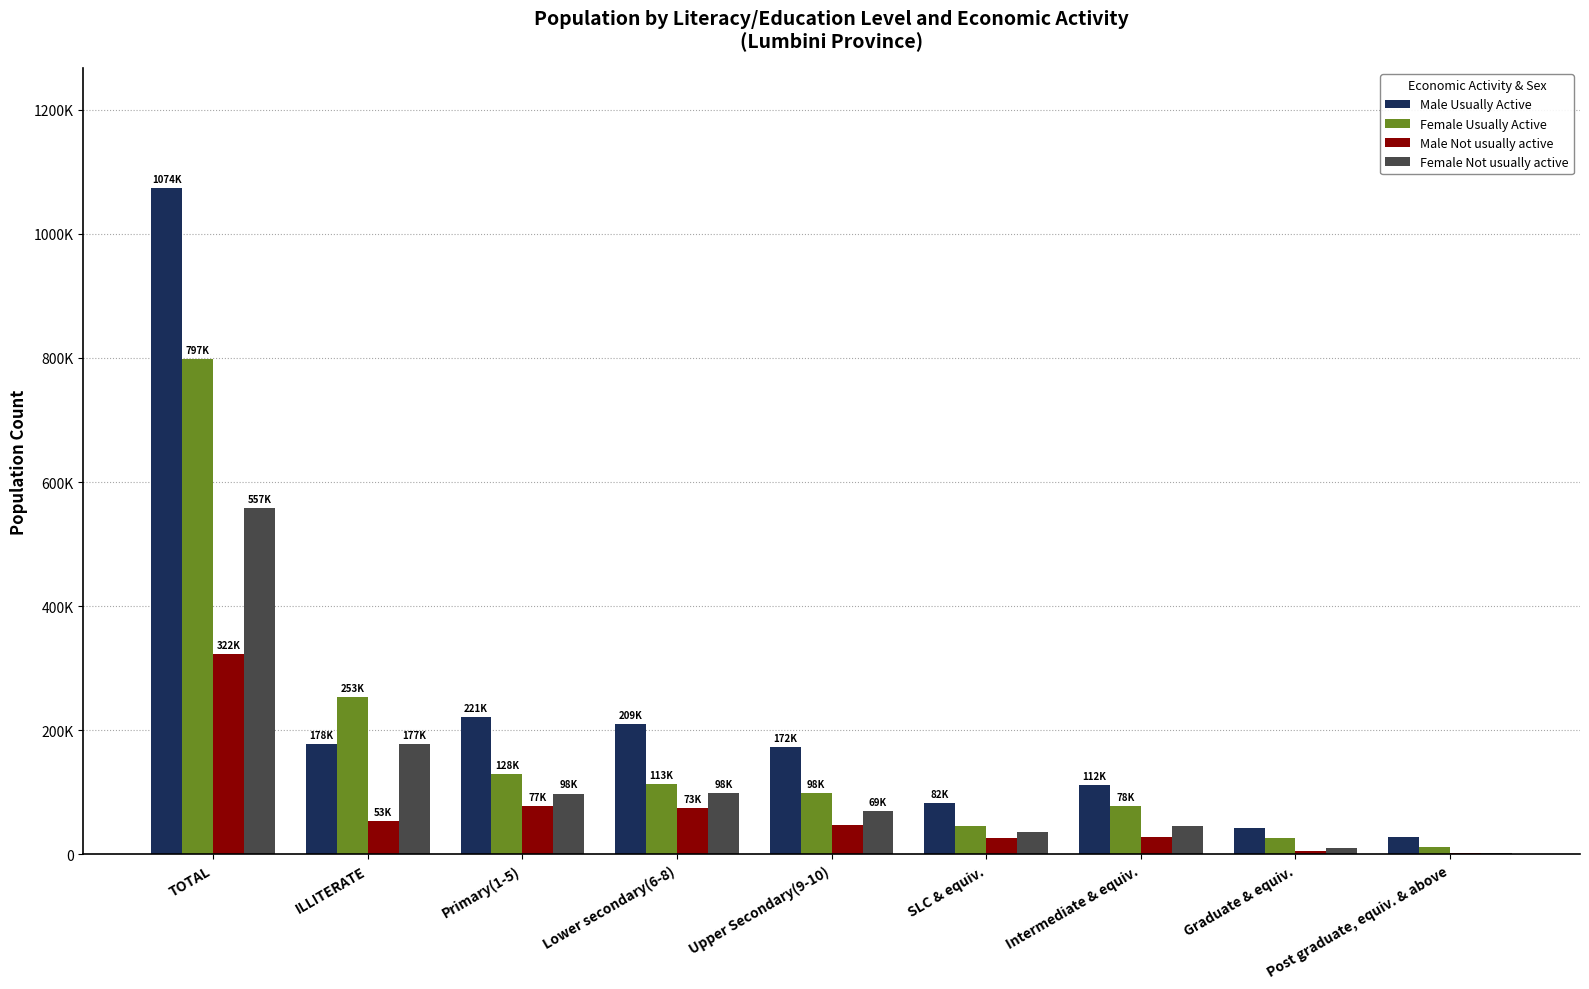

Does the chart contain stacked bars?

No